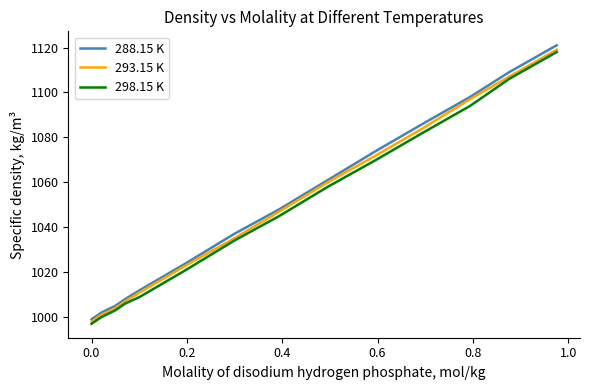

What is the maximum value shown in the chart?

1121